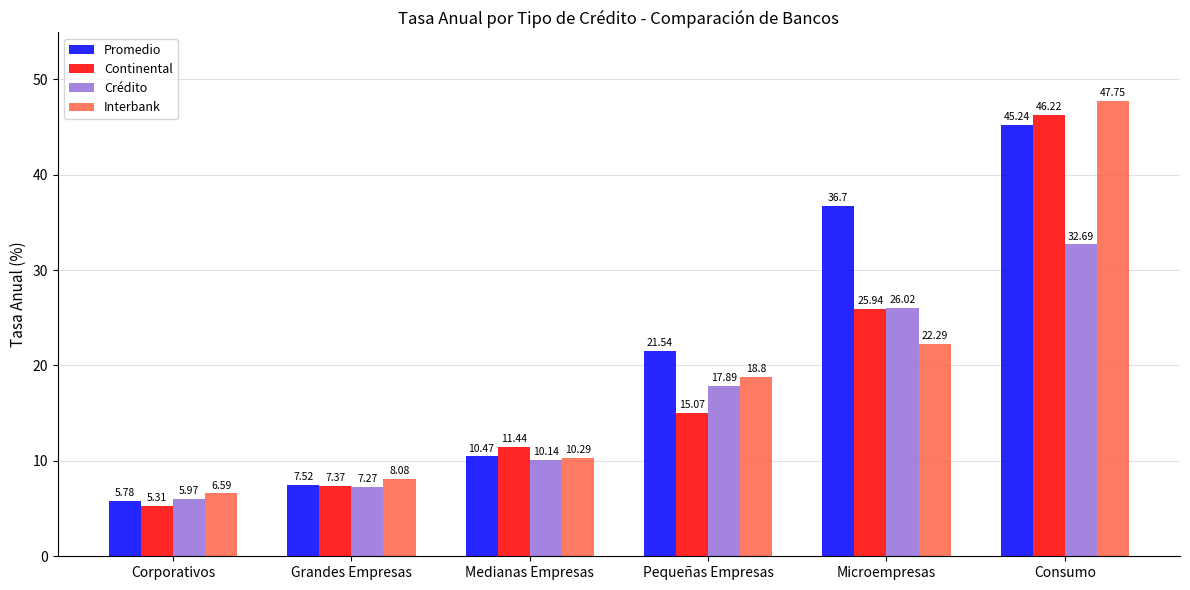

Which series changed the most between Grandes Empresas and Microempresas?

Promedio